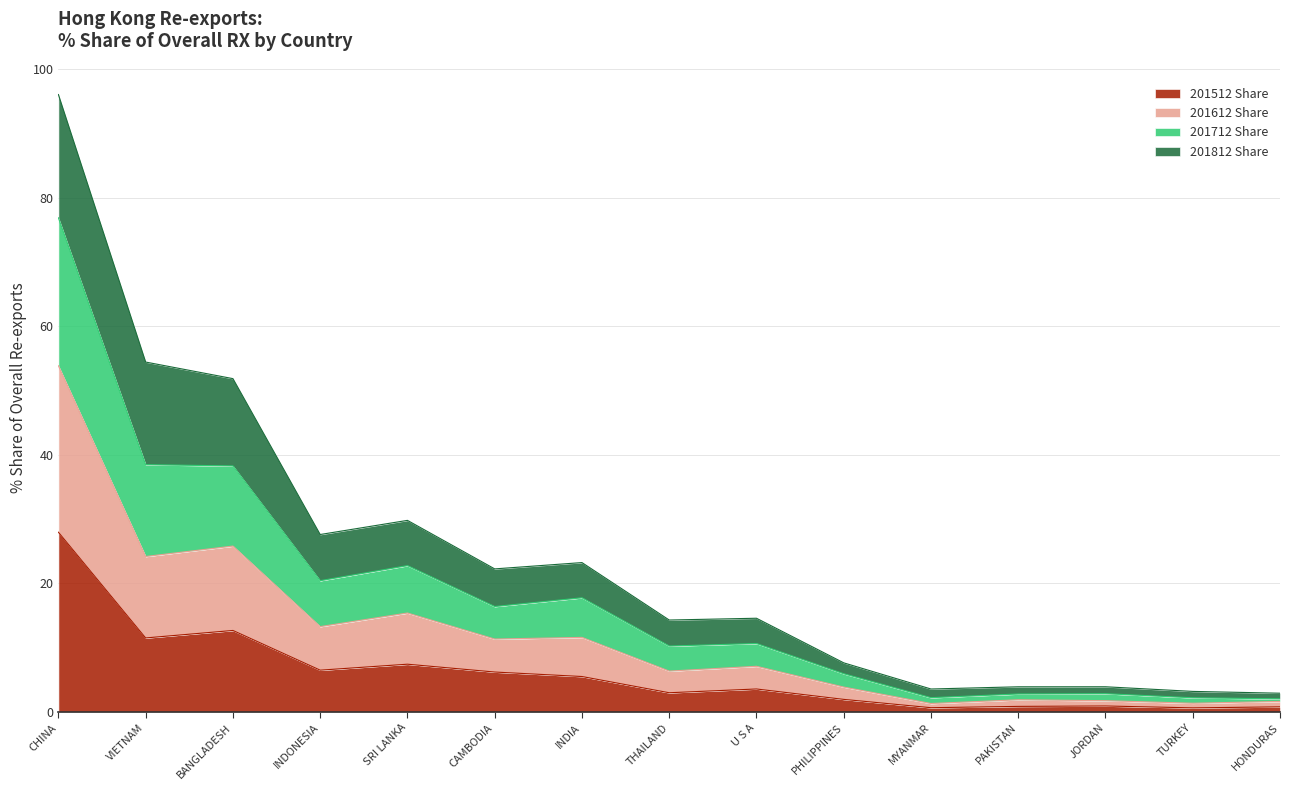

What is the highest value of the 201512 Share series?

28.0